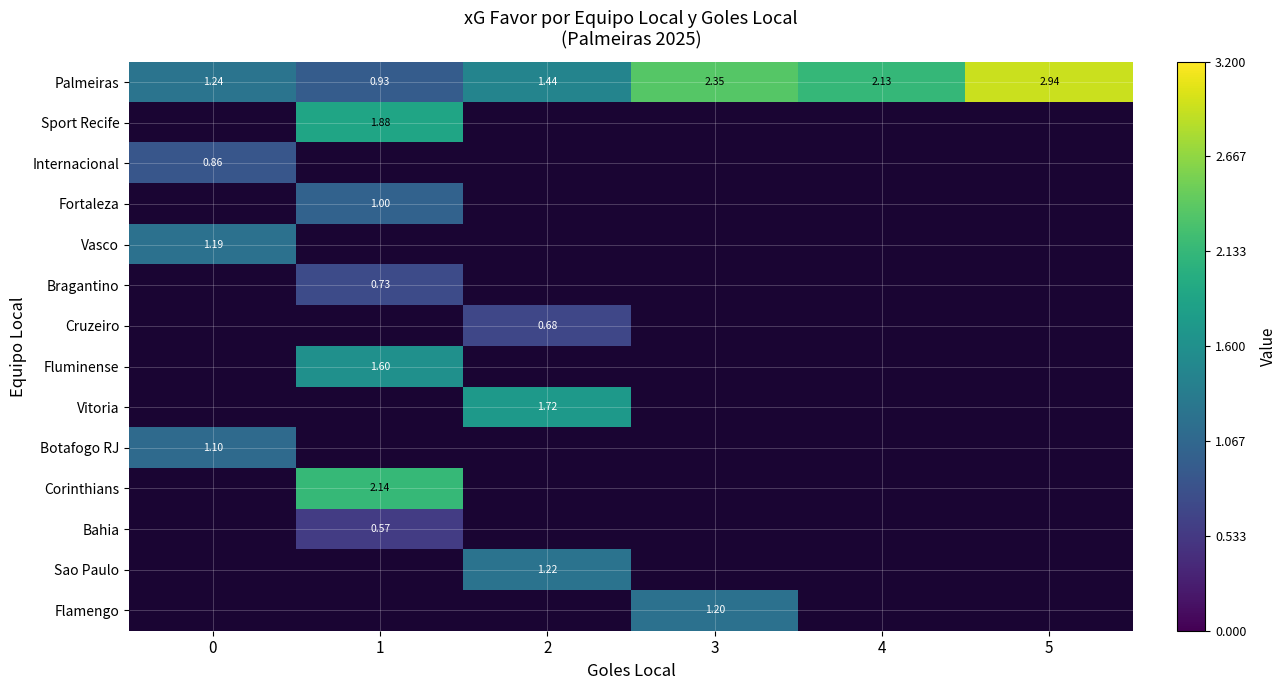

Count the number of data series in this chart.

14